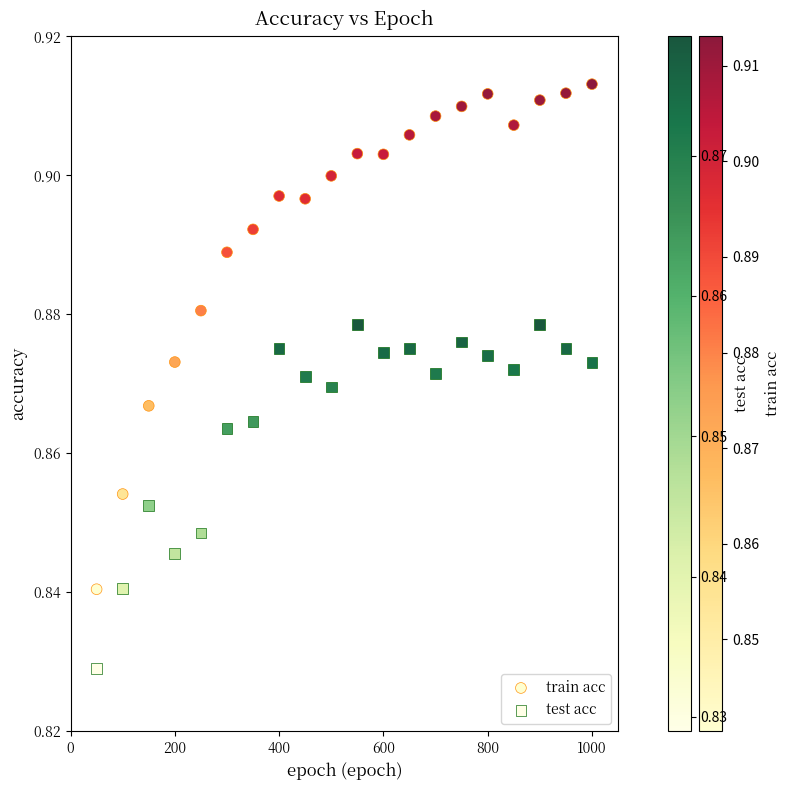

Which series reaches the maximum Y coordinate?

train acc